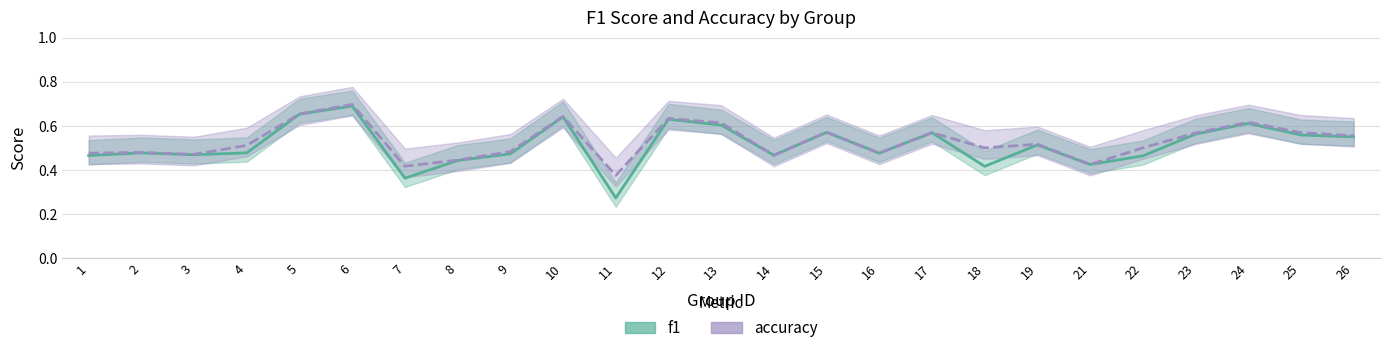

What are all the series names shown in the legend?

f1, accuracy